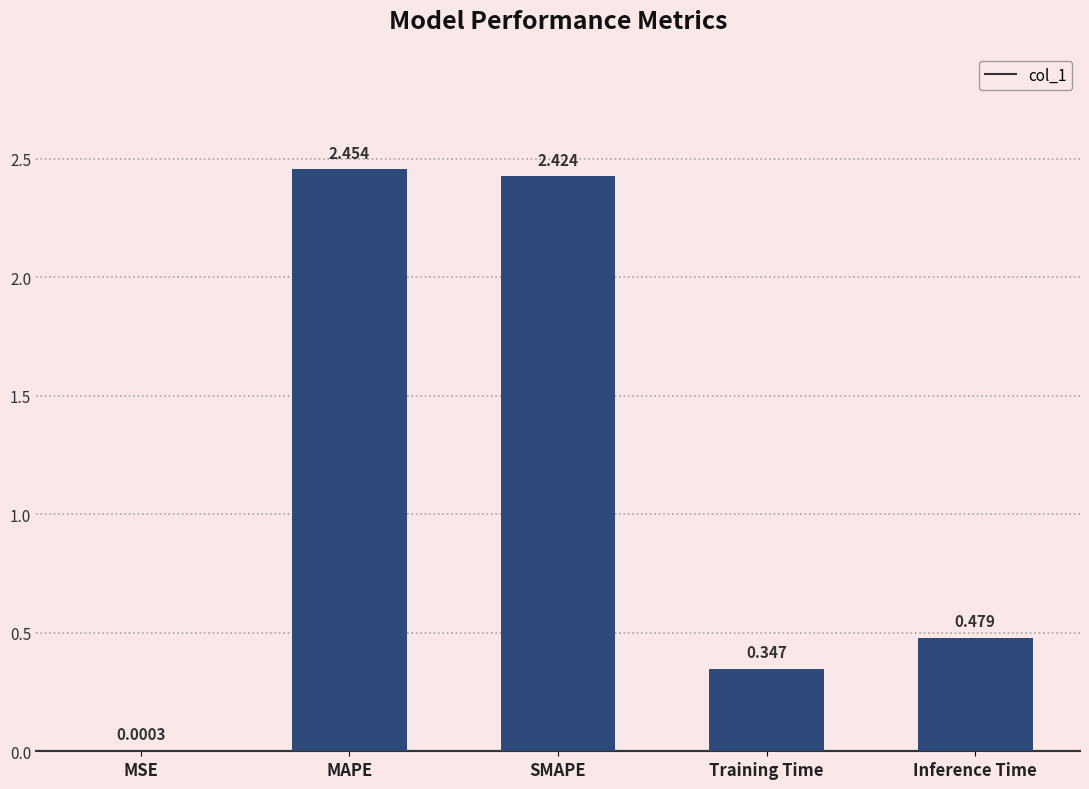

Where is the data nearest to the value 1?

Inference Time